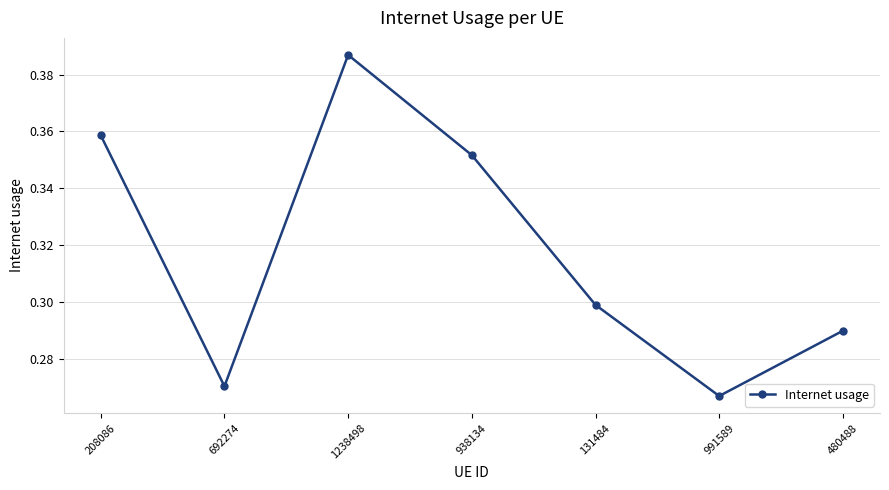

List the labels in order of value, smallest first.

991589, 692274, 480488, 131484, 938134, 208086, 1238498